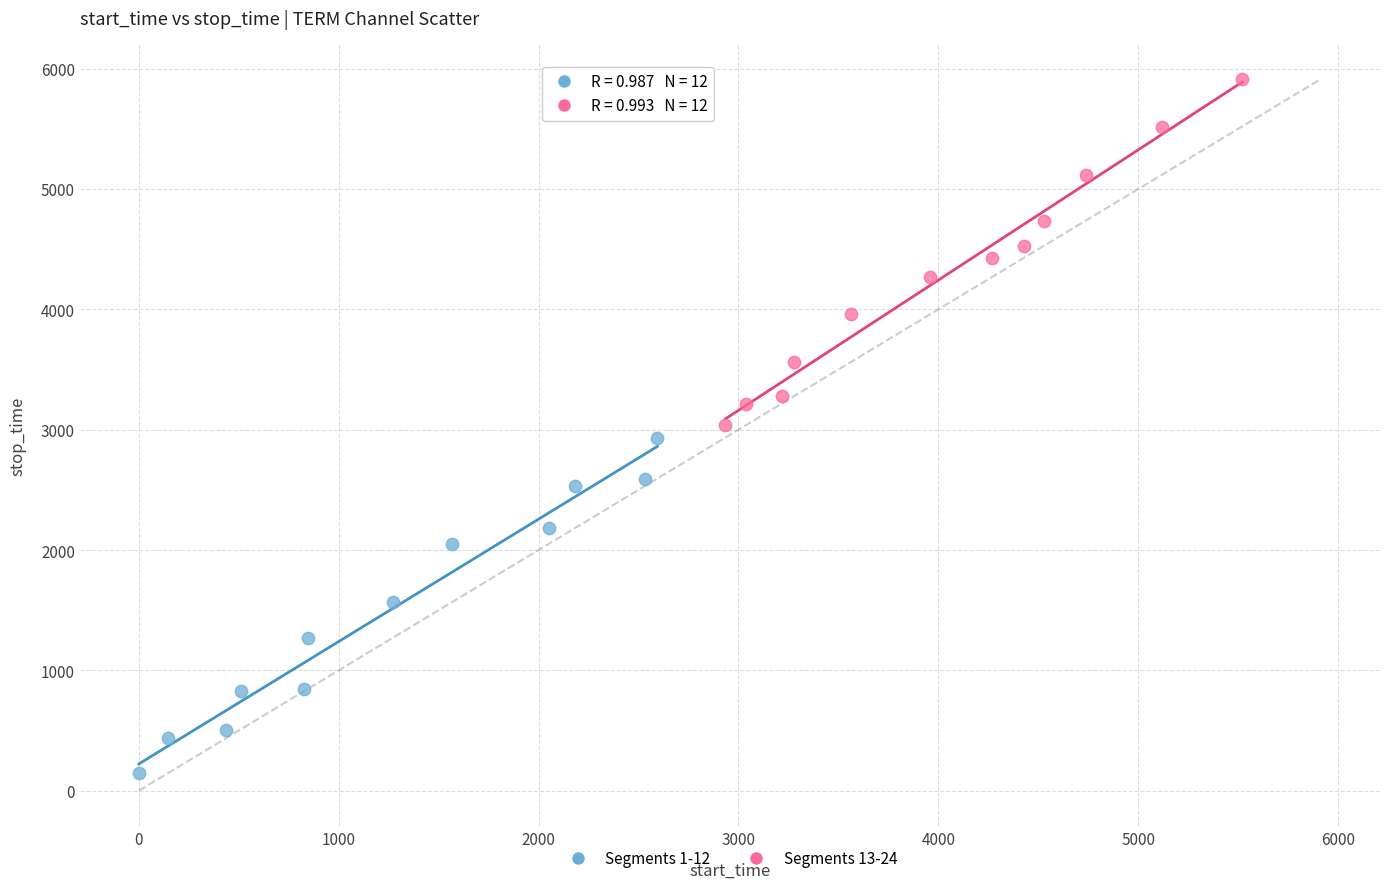

Which series contains the highest Y value?

Segments 13-24